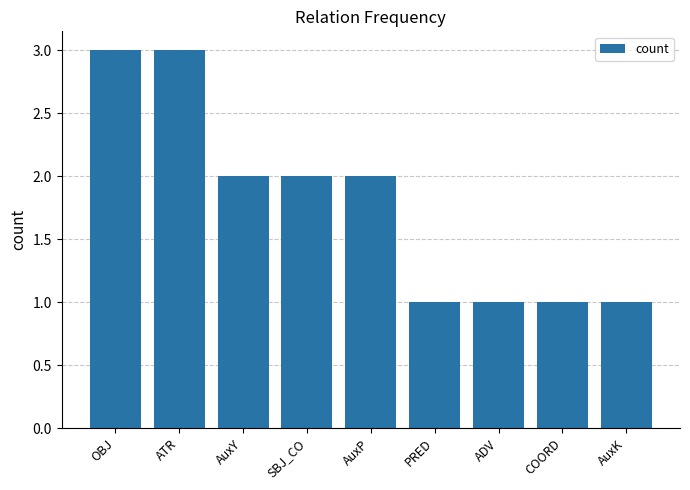

Reading left to right, list all the values displayed in this chart.

OBJ=3	ATR=3	AuxY=2	SBJ_CO=2	AuxP=2	PRED=1	ADV=1	COORD=1	AuxK=1